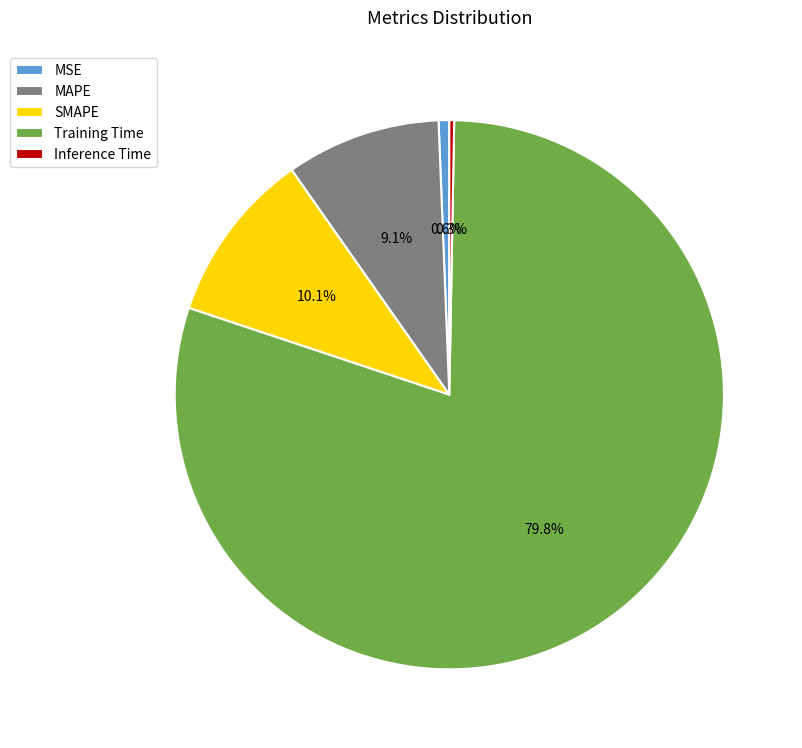

To the nearest percent, what percentage of the pie is MAPE?

9%